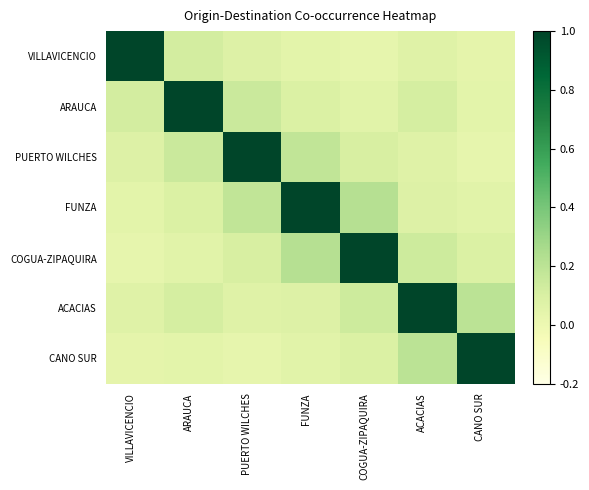

At CANO SUR, list the series in order from largest to smallest.

CANO SUR, ACACIAS, COGUA-ZIPAQUIRA, FUNZA, ARAUCA, VILLAVICENCIO, PUERTO WILCHES